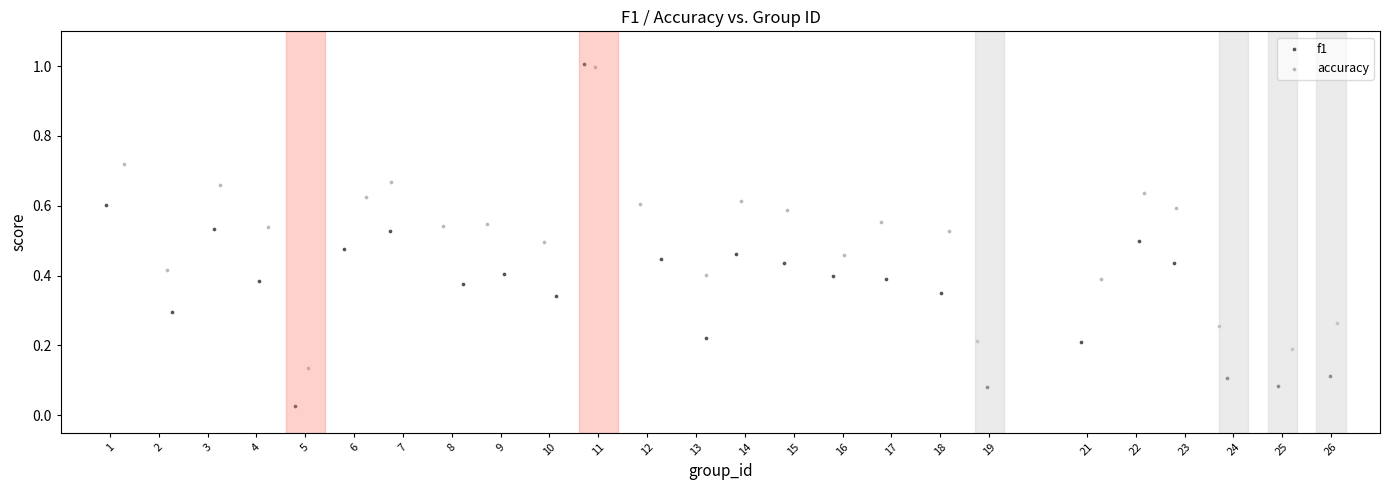

Which series has the largest Y range (max minus min)?

f1